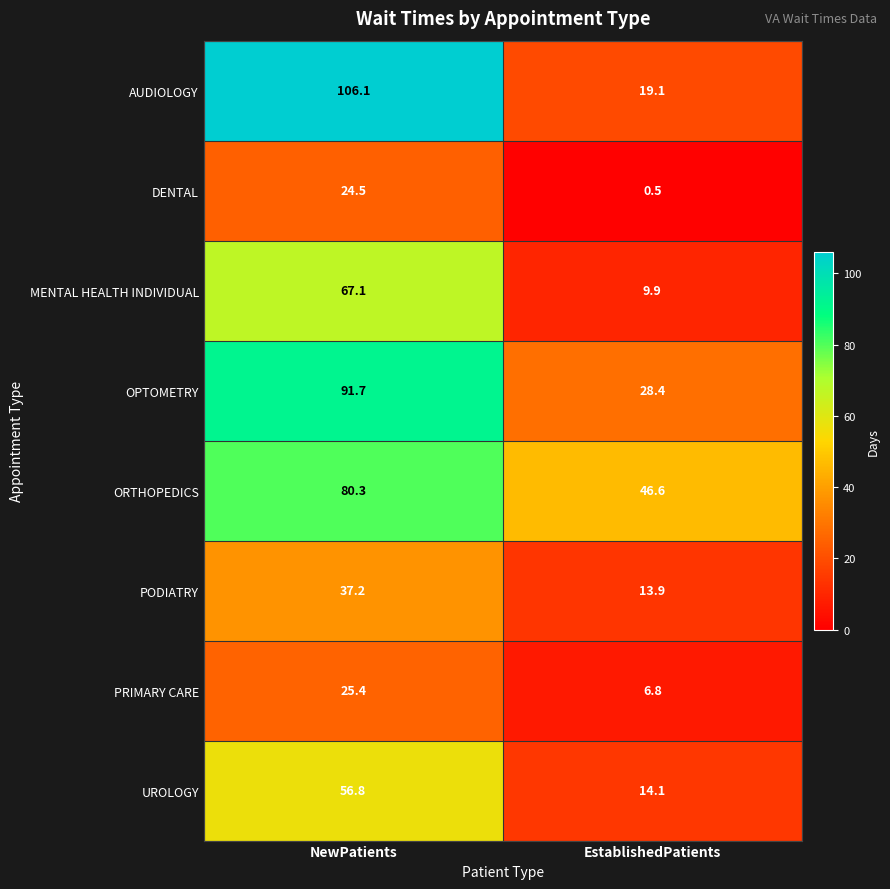

What is the sum of all MENTAL HEALTH INDIVIDUAL values?

77.0